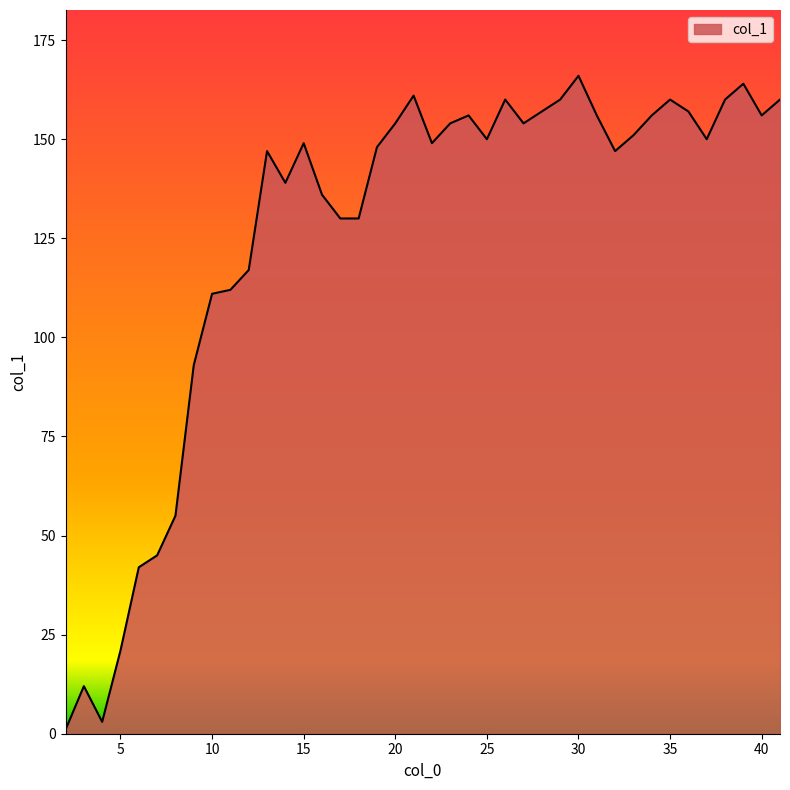

Does the chart have visible grid lines?

No